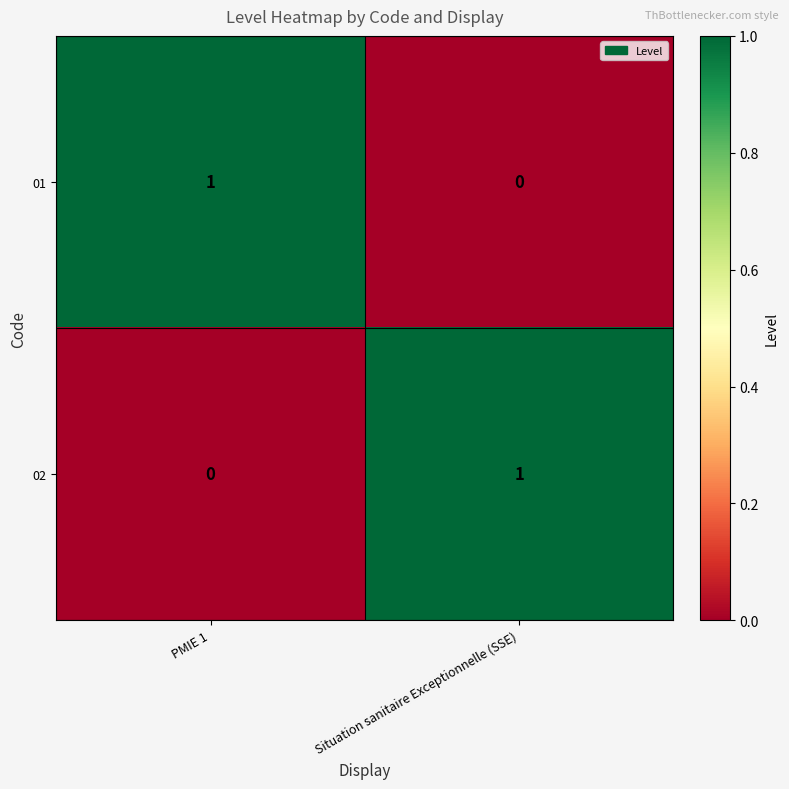

Reading left to right, extract all data points from this chart.

01: PMIE 1=1	Situation sanitaire Exceptionnelle (SSE)=0
02: PMIE 1=0	Situation sanitaire Exceptionnelle (SSE)=1